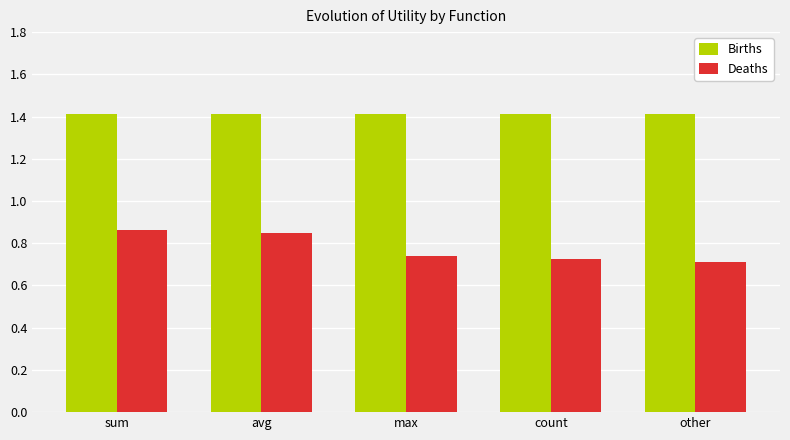

List the series in order of their overall mean, lowest first.

Deaths, Births